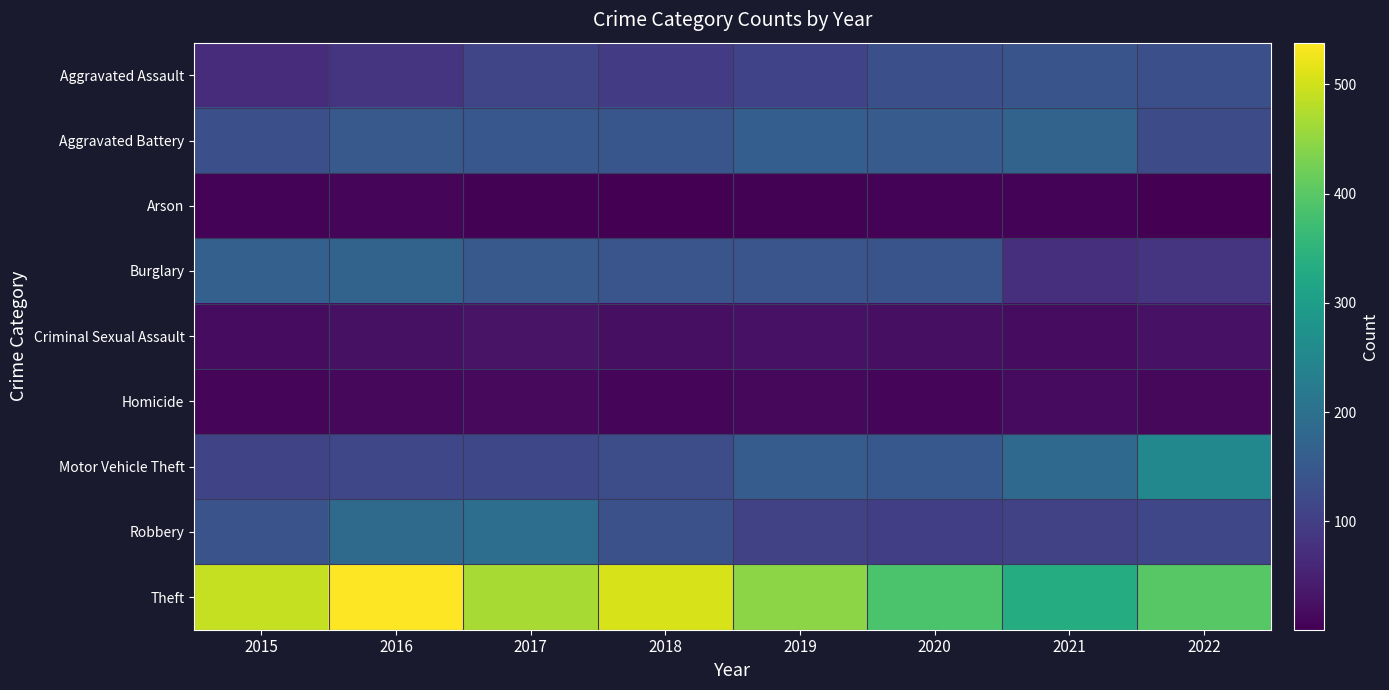

How many categories are shown in the chart?

8